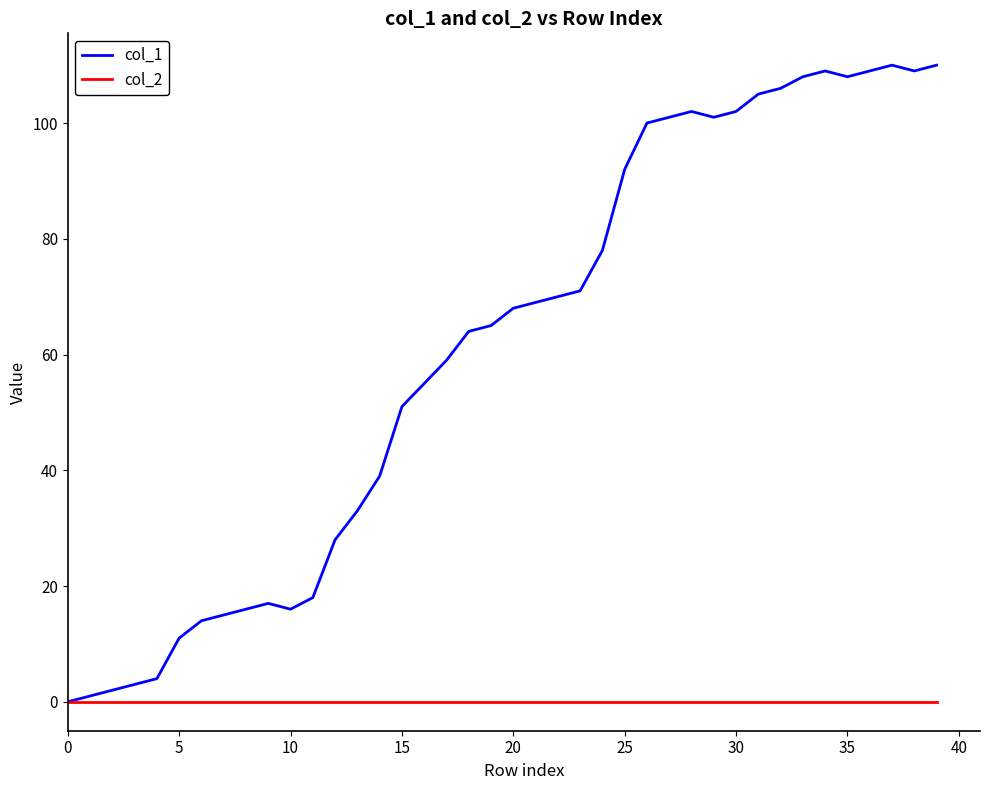

Rank the series by their average value, from lowest to highest.

col_2, col_1